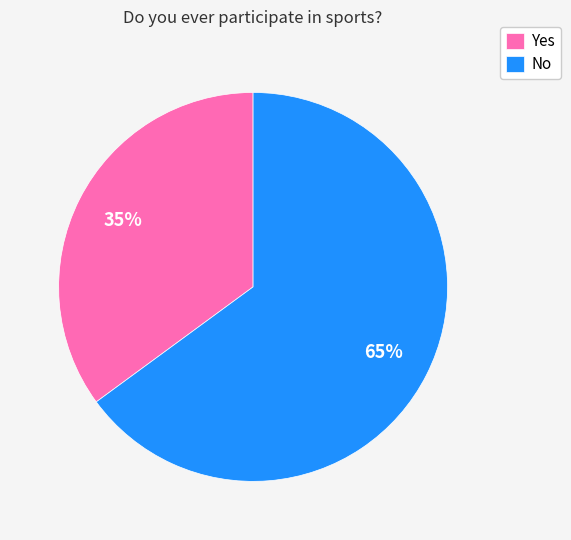

What is the largest slice in the pie chart?

No